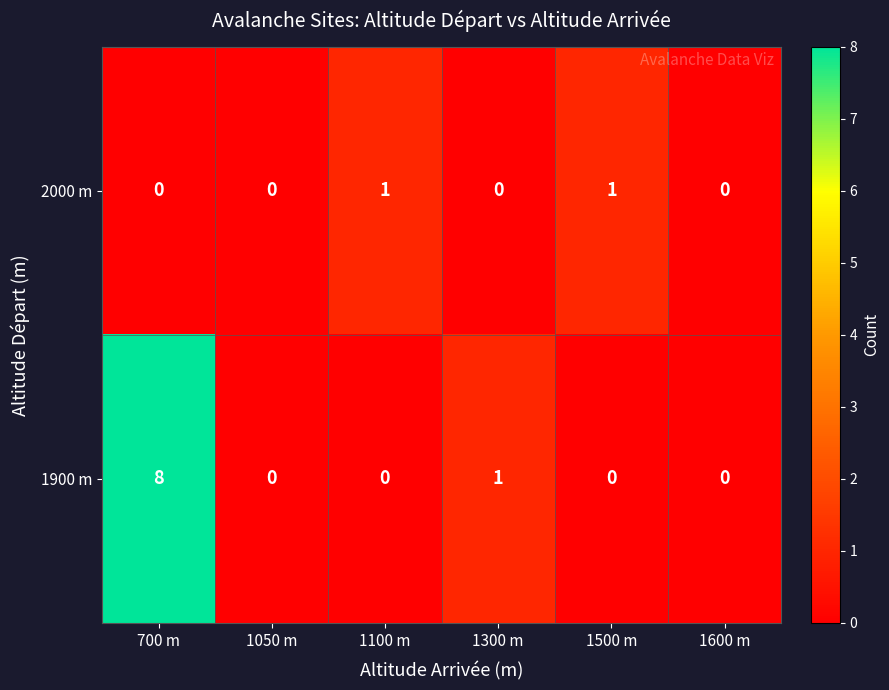

Which category has the highest value across all series?

700 m